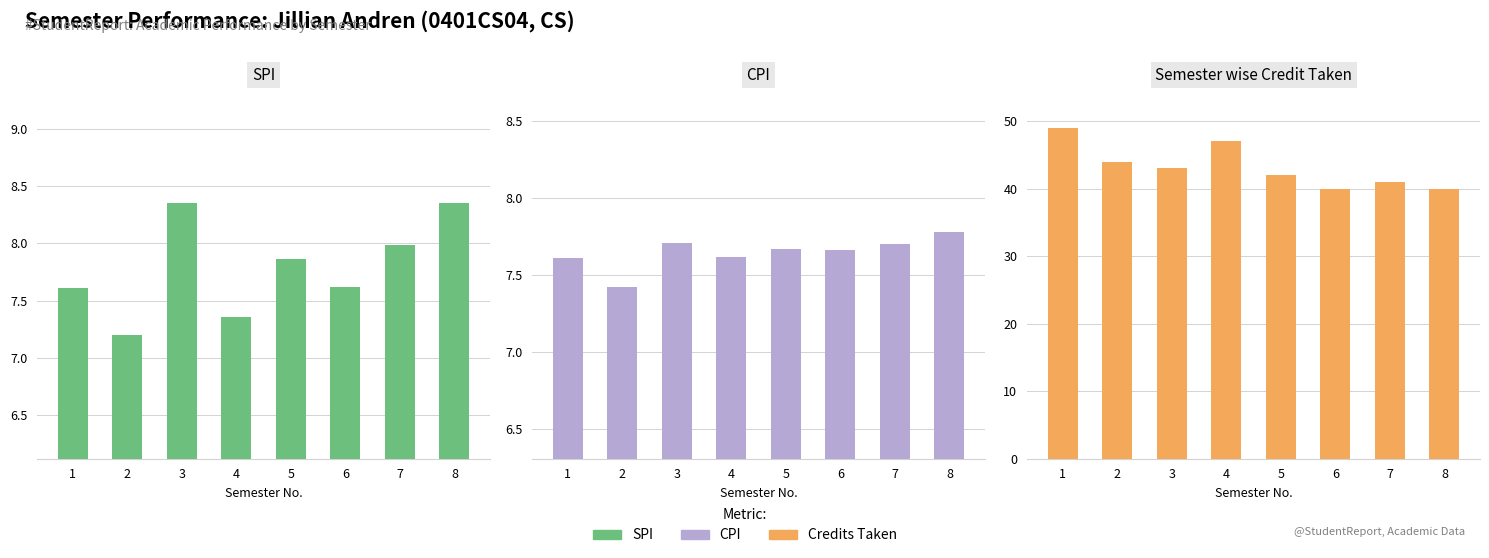

Which series has the largest total across all categories?

Credits Taken